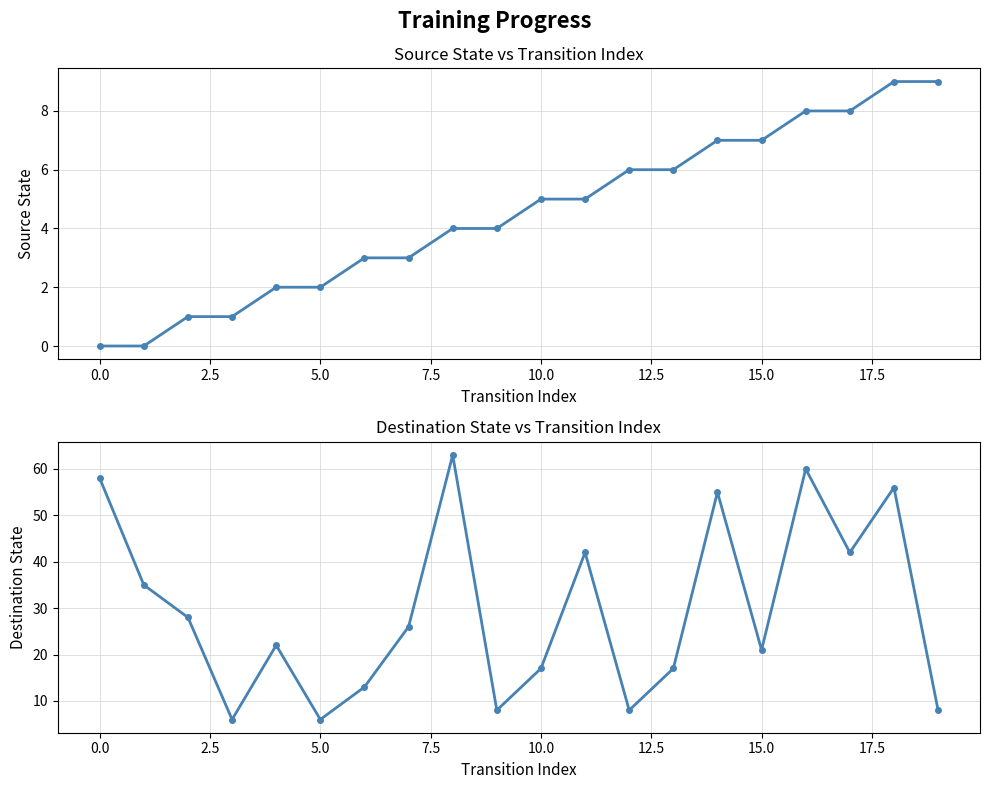

Which series has the widest spread of values?

destination_state